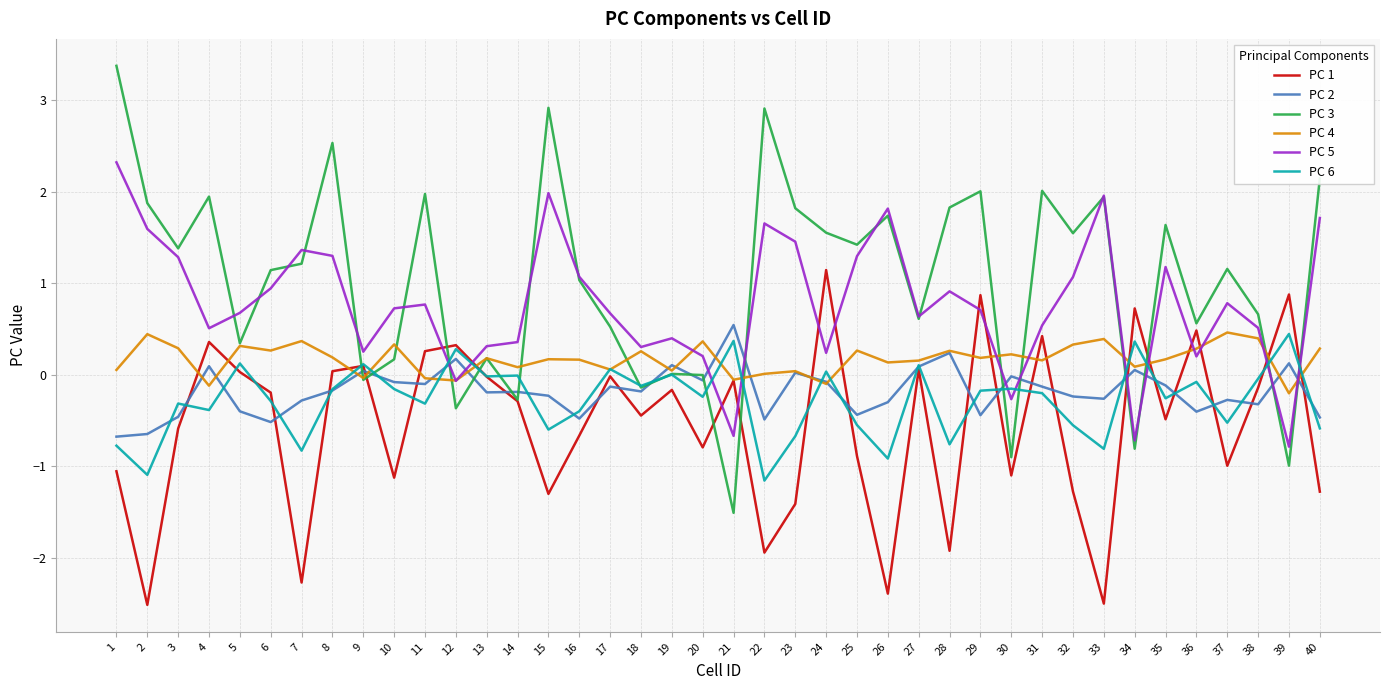

What is the average value of the PC 4 series?

0.2